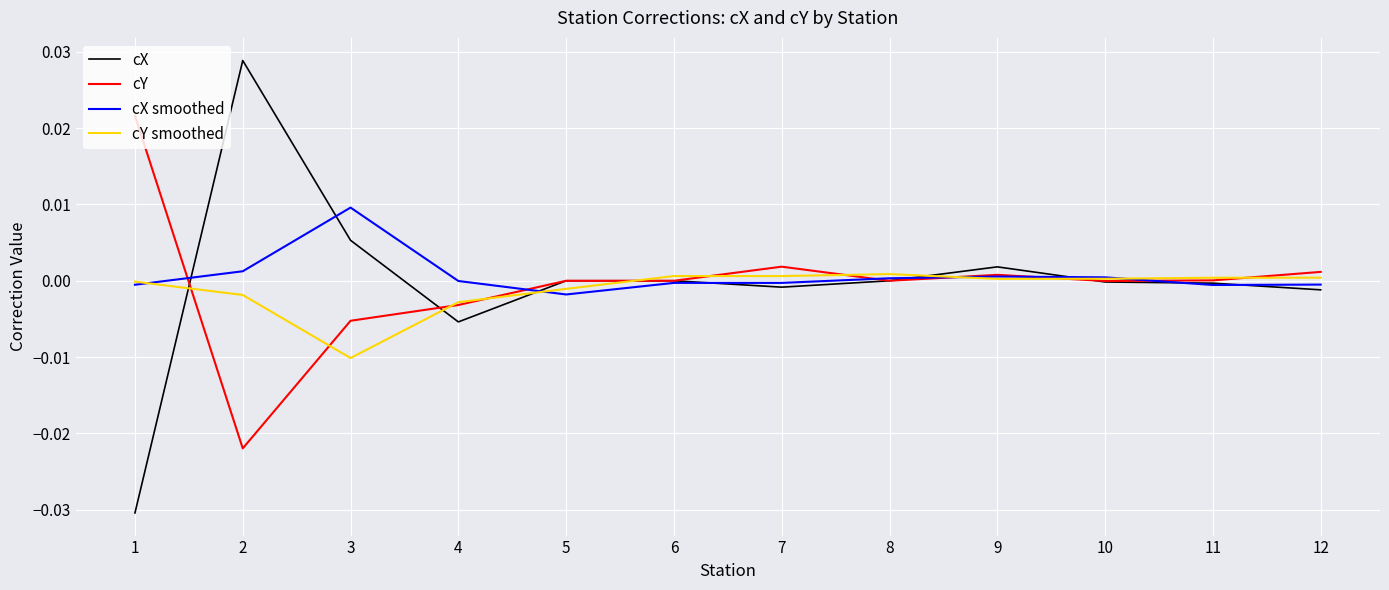

True or false: cY has a value of 0.0 at 7.

True